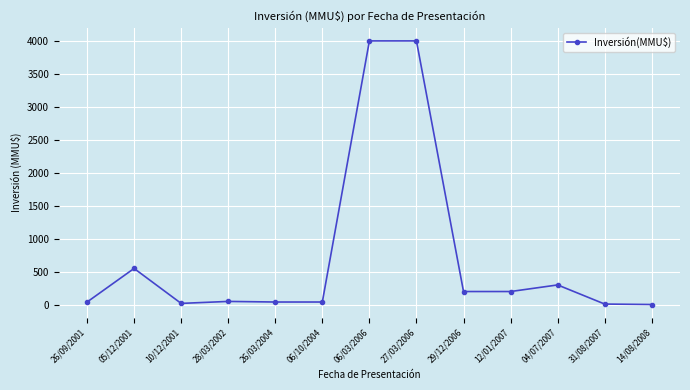

The value at 04/07/2007 is 300.0. True or false?

True